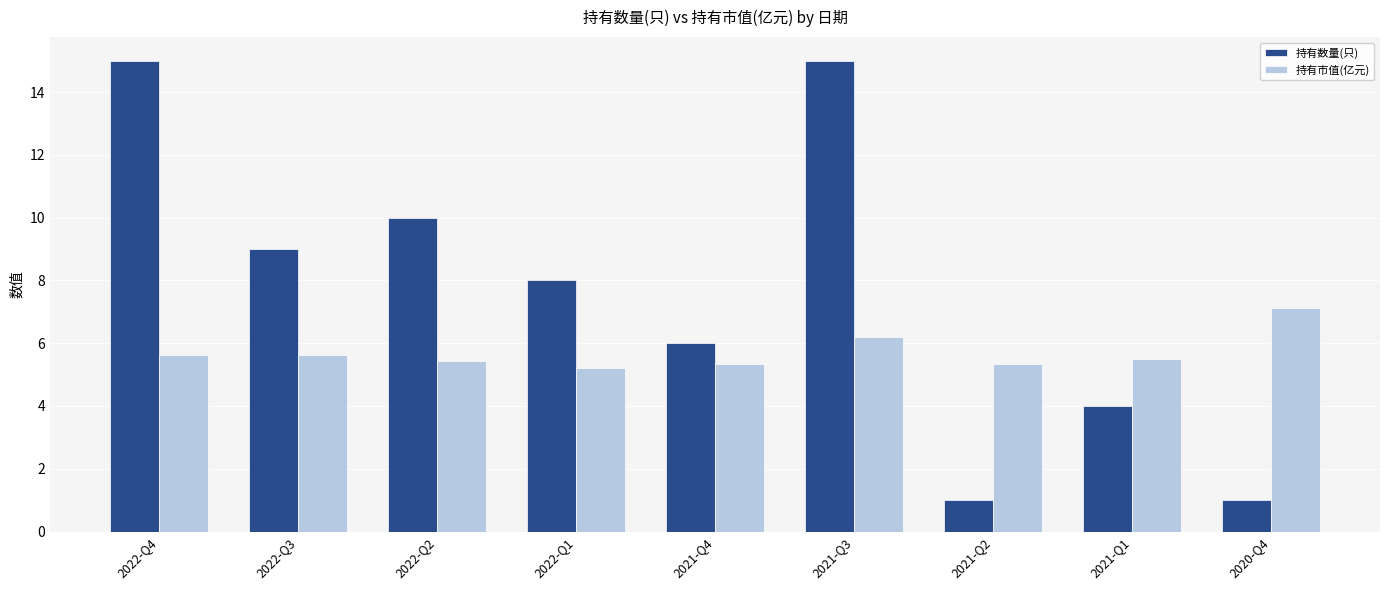

How many bars are there in total?

18